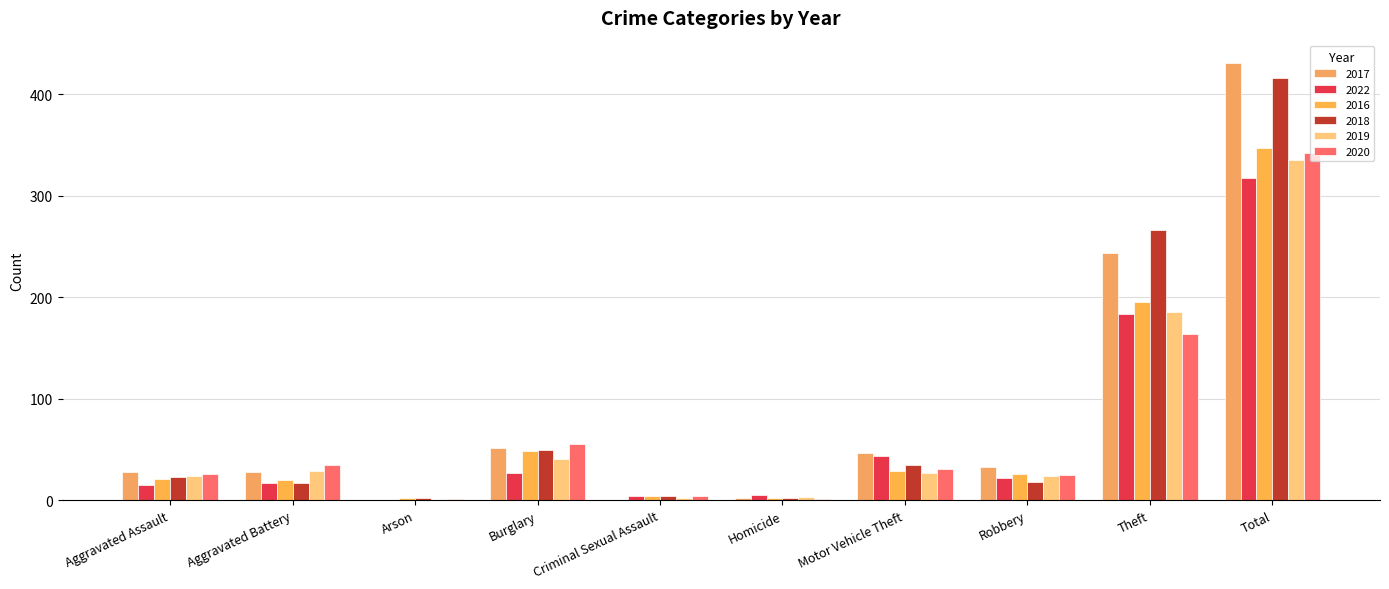

Are the bars grouped side by side (vs. stacked)?

Yes